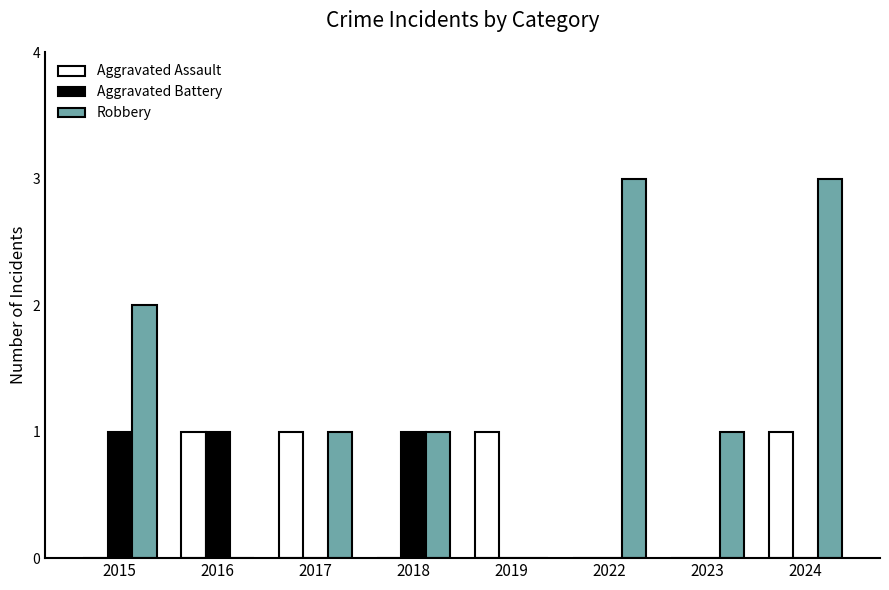

Count the number of categories in the chart.

8